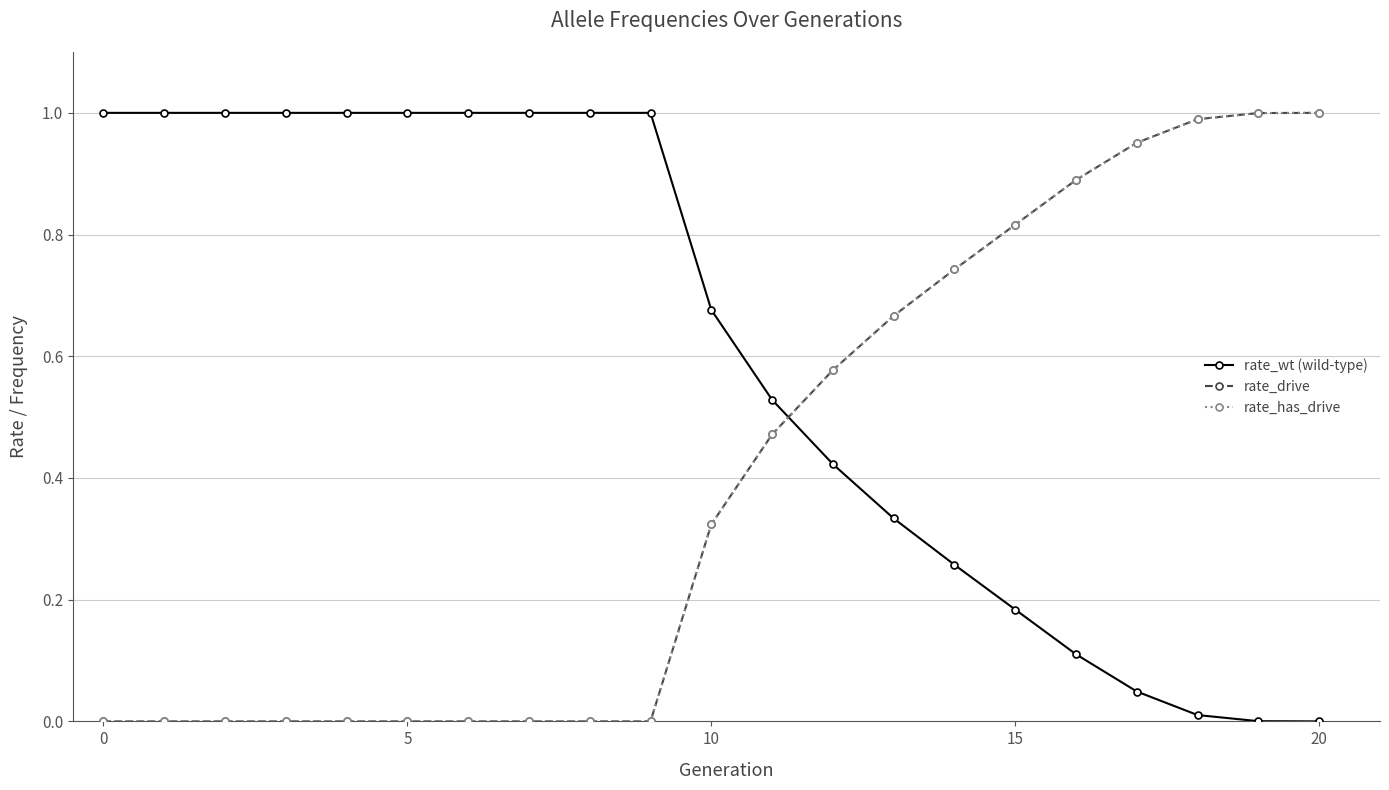

How many times do rate_wt (wild-type) and rate_has_drive cross each other?

1